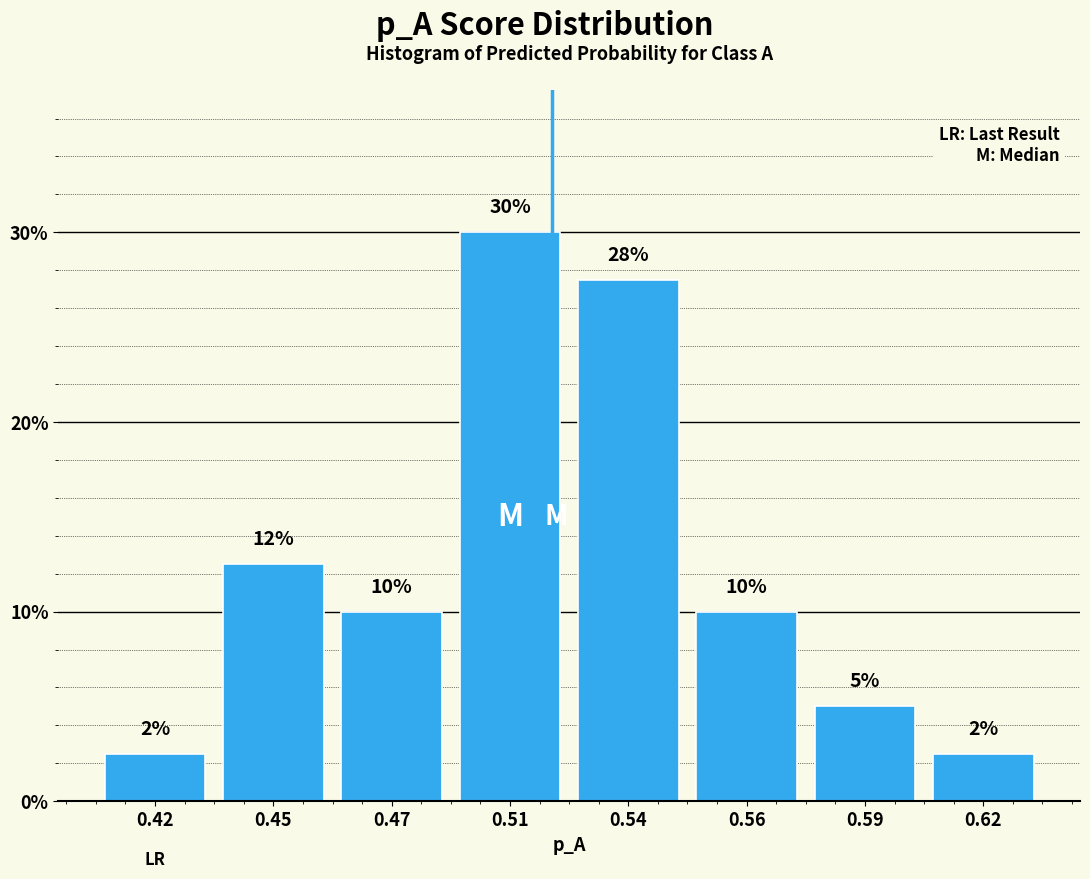

At which label is the value closest to 16?

0.45